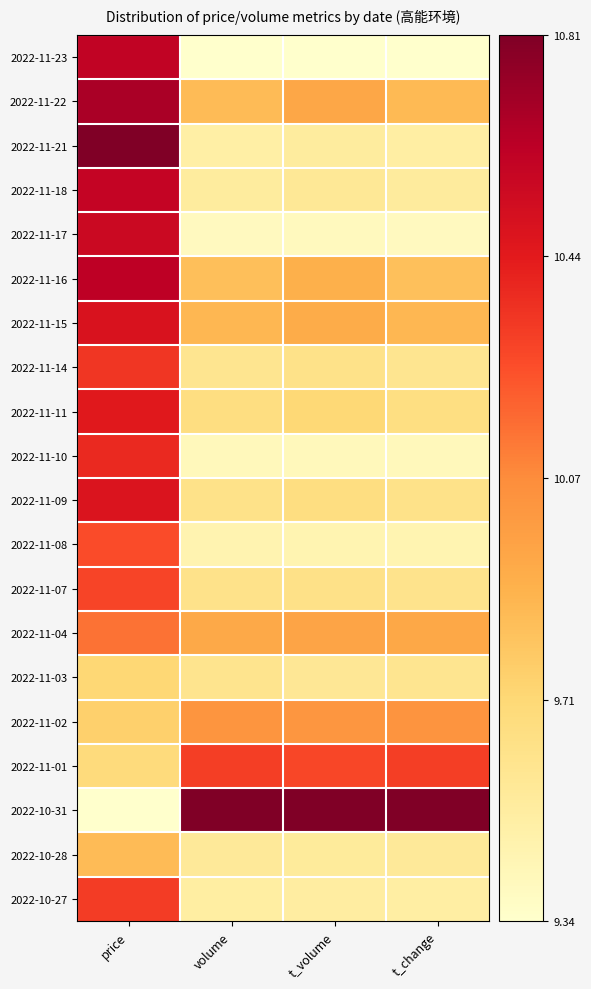

What is the greatest value displayed?

1.0